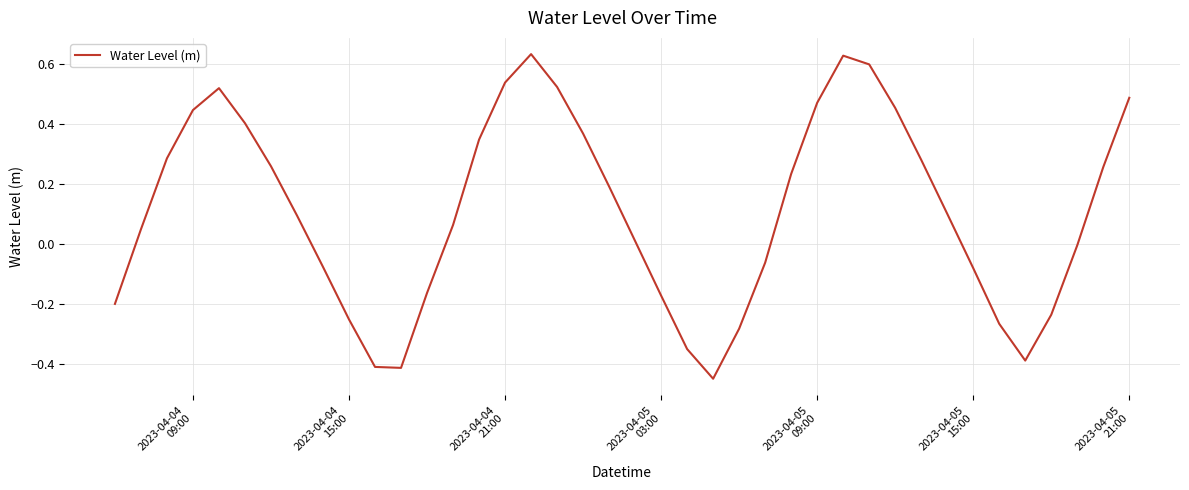

Does the chart have visible grid lines?

Yes